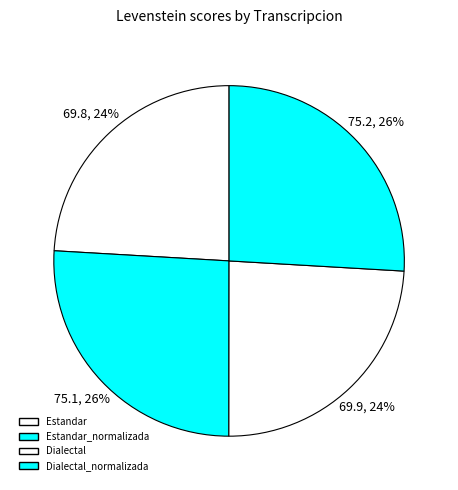

To the nearest percent, what percentage of the pie is Dialectal?

24%